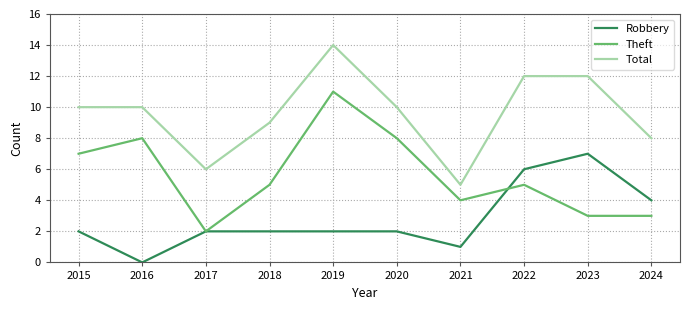

What is the difference between the highest and lowest values at 2019?

12